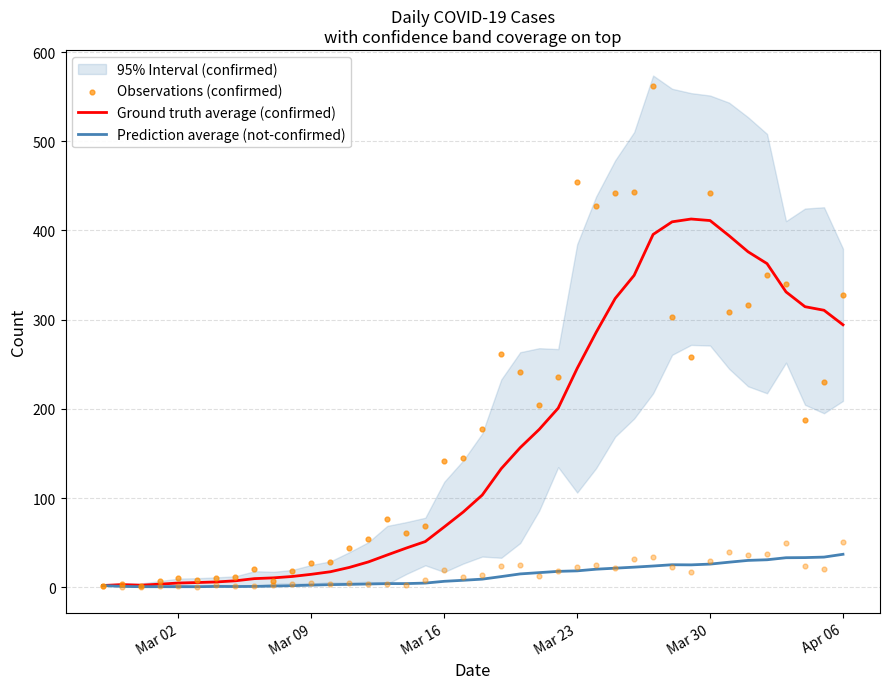

What is the highest value of the Prediction average (not-confirmed) series?

37.0